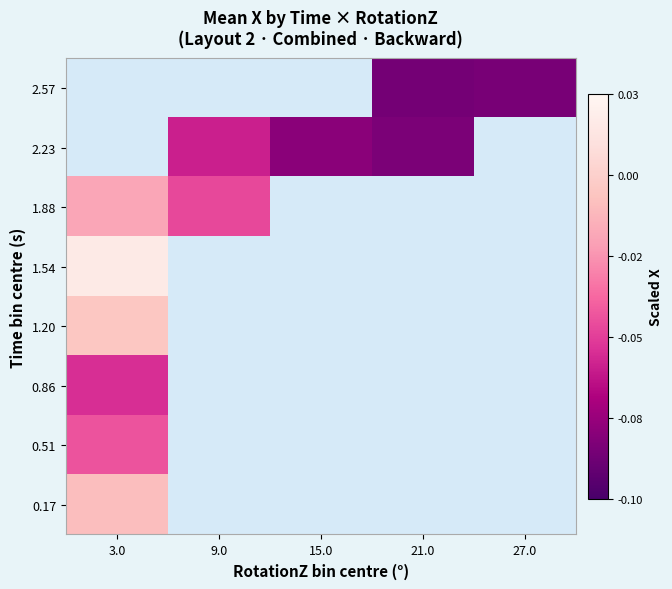

List the series in order of their overall mean, highest first.

0.17, 0.51, 0.86, 1.20, 1.54, 1.88, 2.23, 2.57